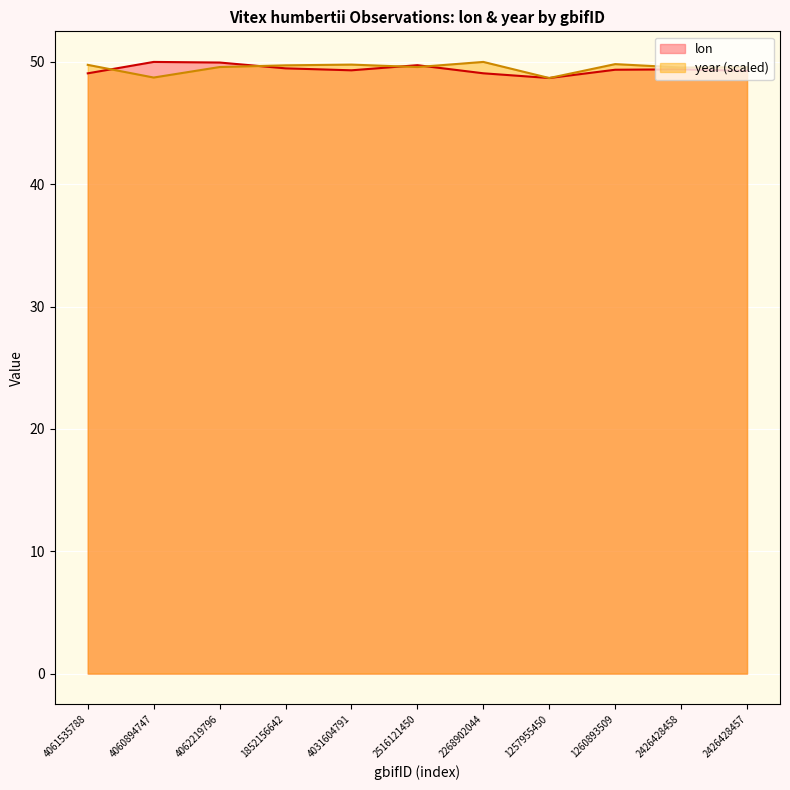

What are all the series names shown in the legend?

lon, year (scaled)